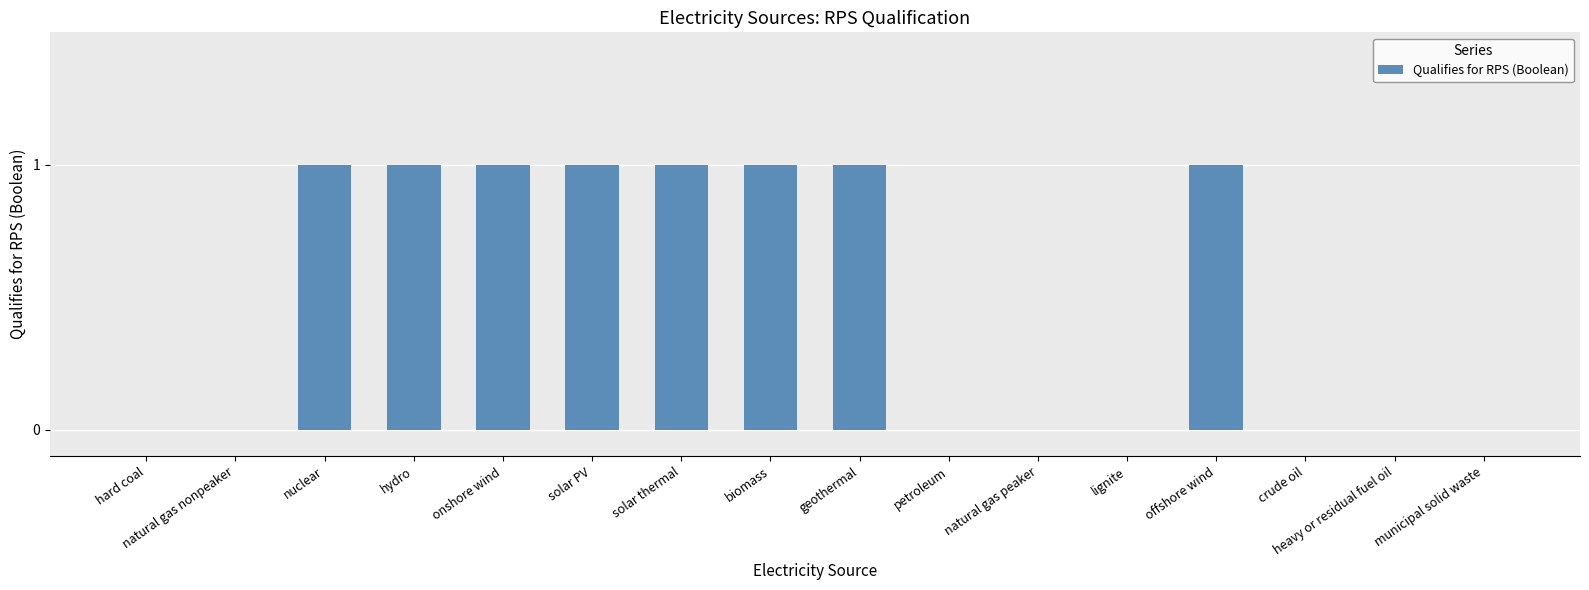

Reading right to left, what are all the values shown in this chart?

0	0	0	1	0	0	0	1	1	1	1	1	1	1	0	0